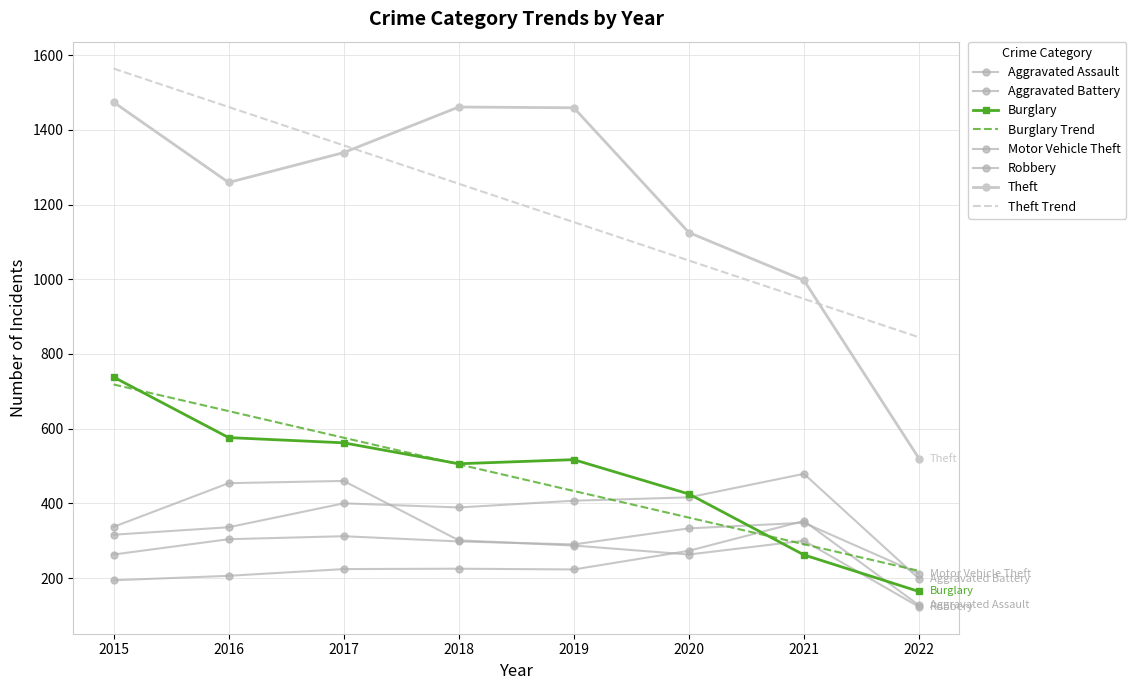

What are all the series names shown in the legend?

Aggravated Assault, Aggravated Battery, Burglary, Motor Vehicle Theft, Robbery, Theft